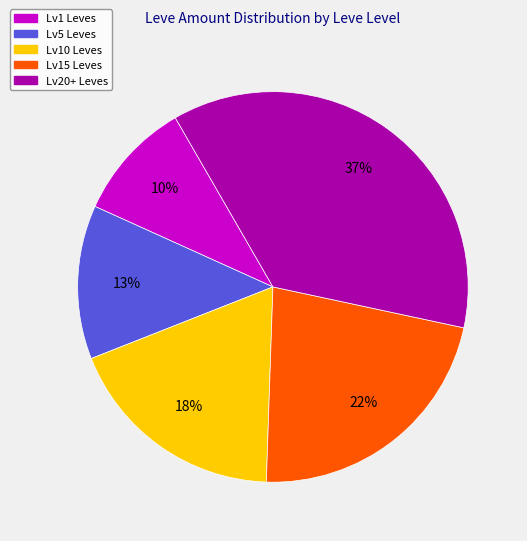

Does Lv5 Leves represent more than half of the total?

No